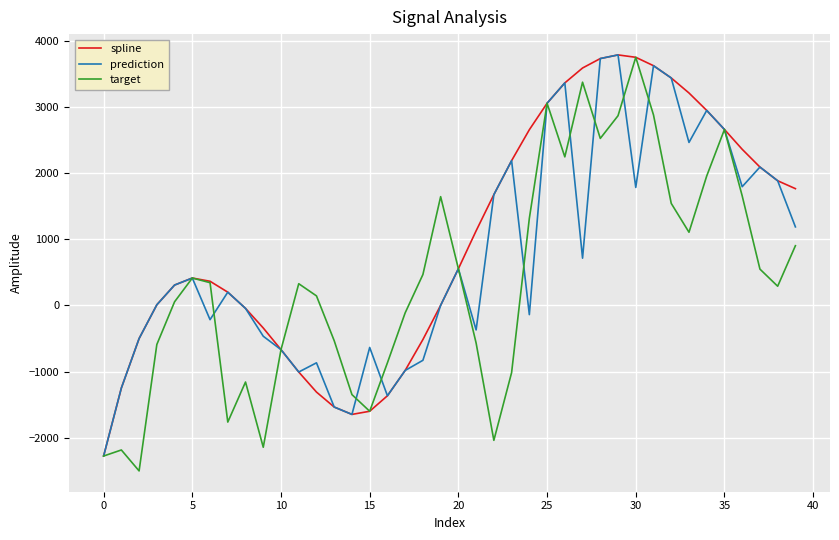

What is the minimum value for target?

-2501.6